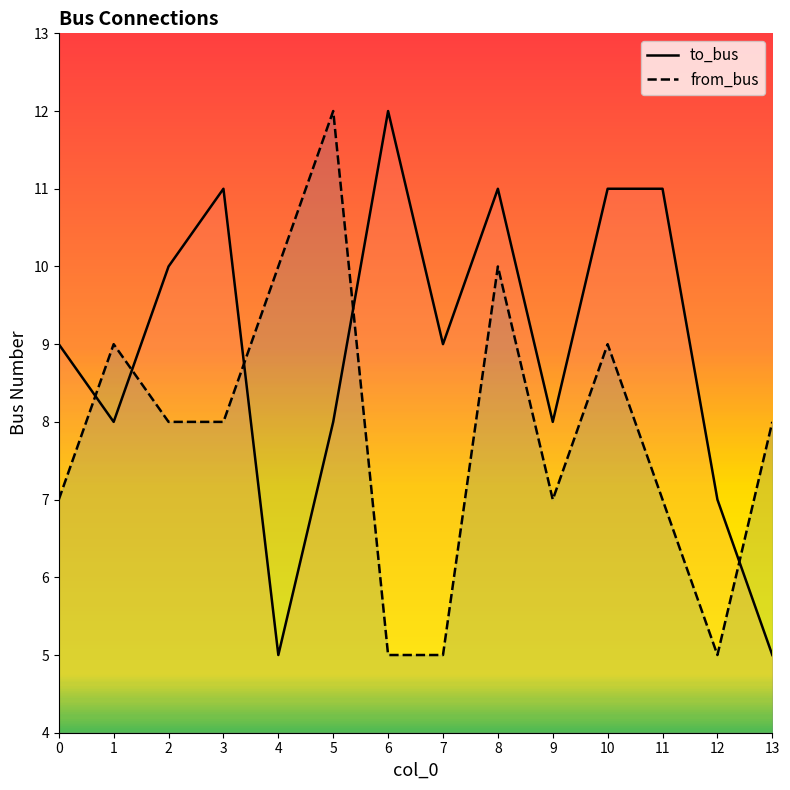

What value does the to_bus series have at 2?

10